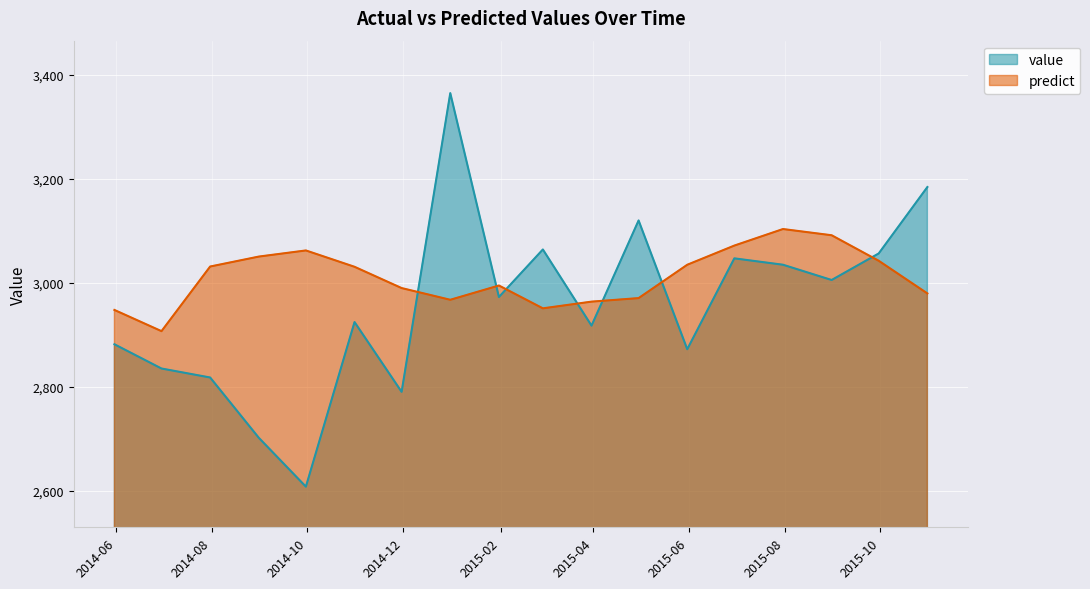

Where is predict nearest to the value 3005?

2015-01-31